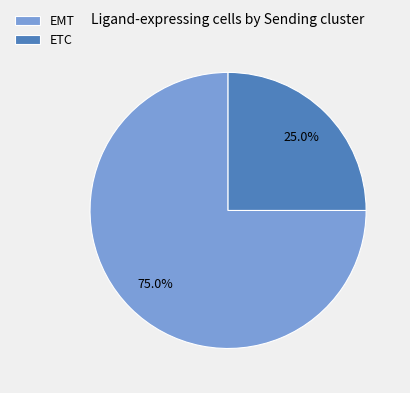

The EMT slice represents 75% of the pie. True or false?

True